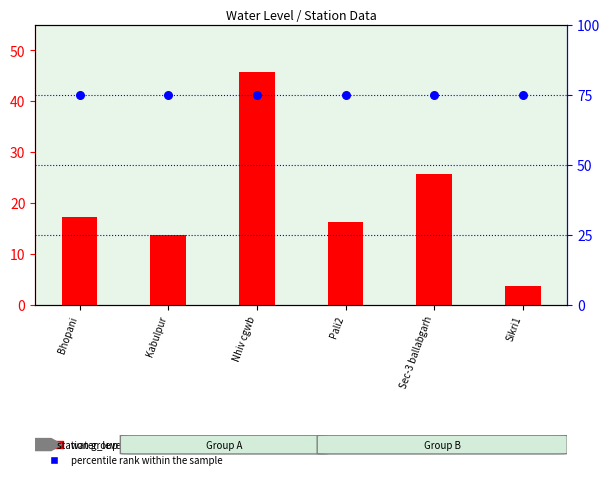

Which series reaches the maximum Y coordinate?

percentile rank within the sample